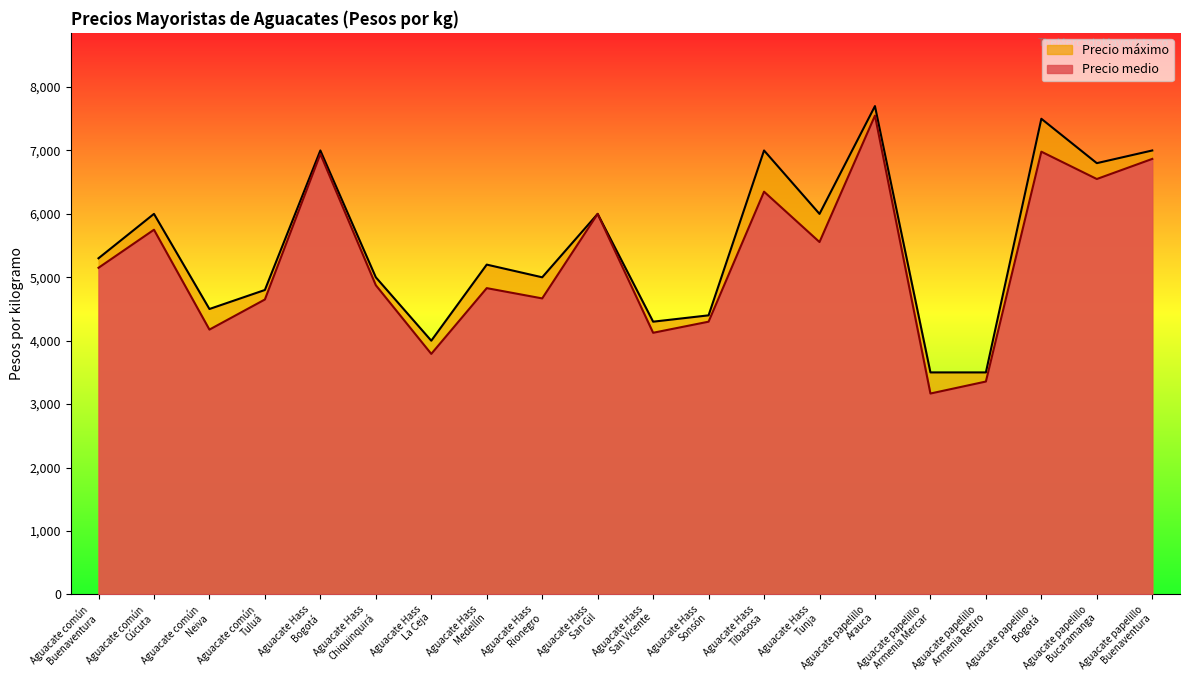

What is the spread (max minus min) of values at Aguacate Hass
Rionegro?

333